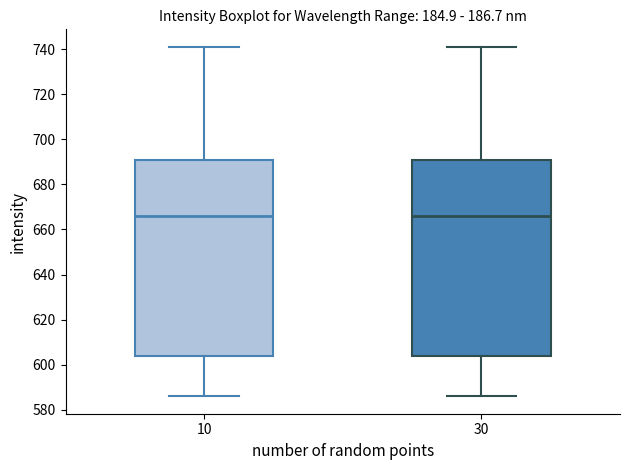

Where does the lower whisker of the box at x = 30 end on the y-axis? The values are not printed on the chart, so give them approximately, as read against the axis.

586